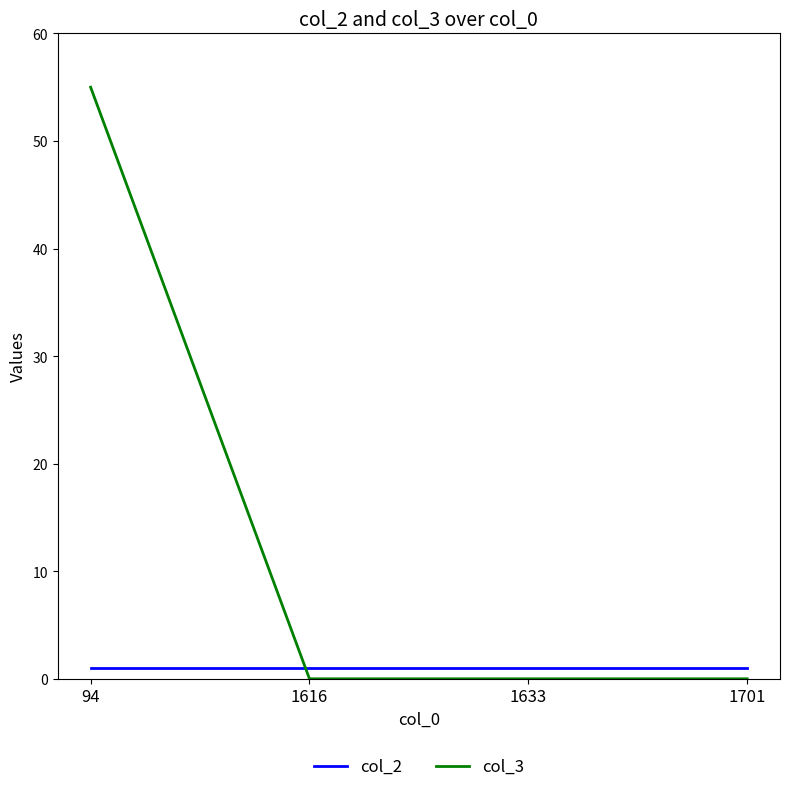

Which series has the widest spread of values?

col_3